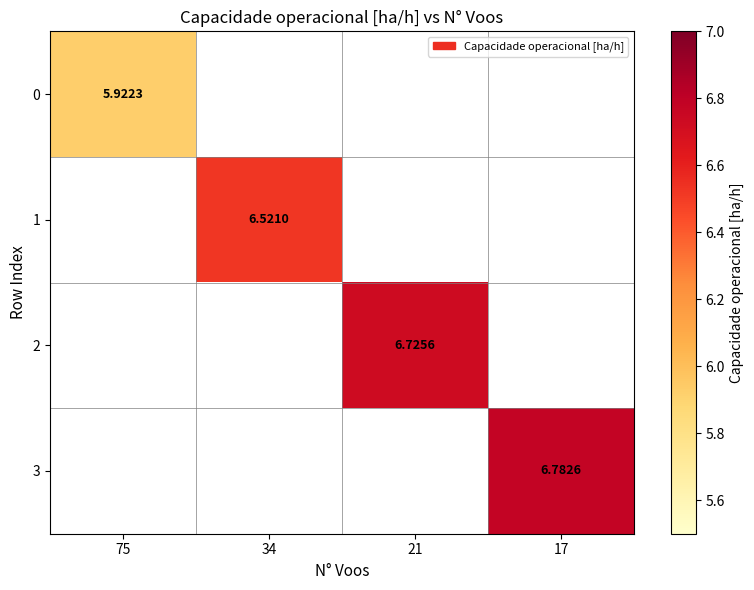

Rank the series by their maximum value, from lowest to highest.

0, 1, 2, 3